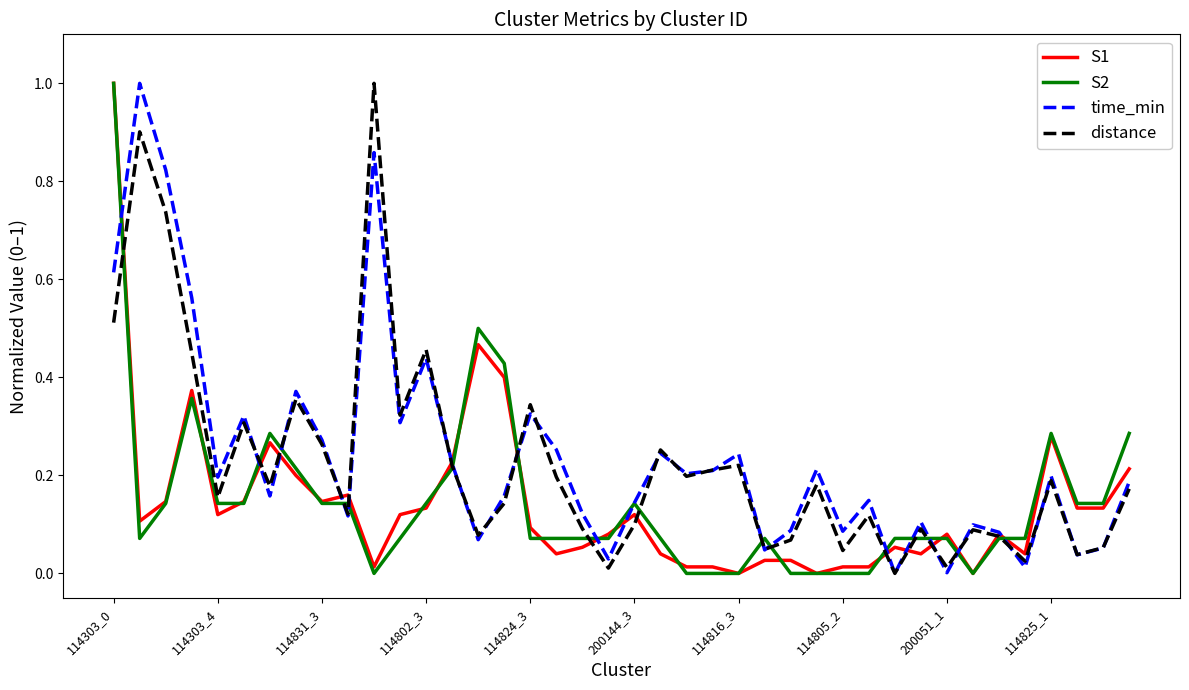

What is the highest value of the time_min series?

1.0